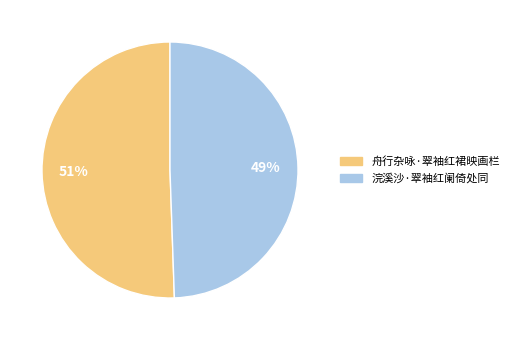

What percentage is the 舟行杂咏·翠袖红裙映画栏 slice, to the nearest percent?

51%